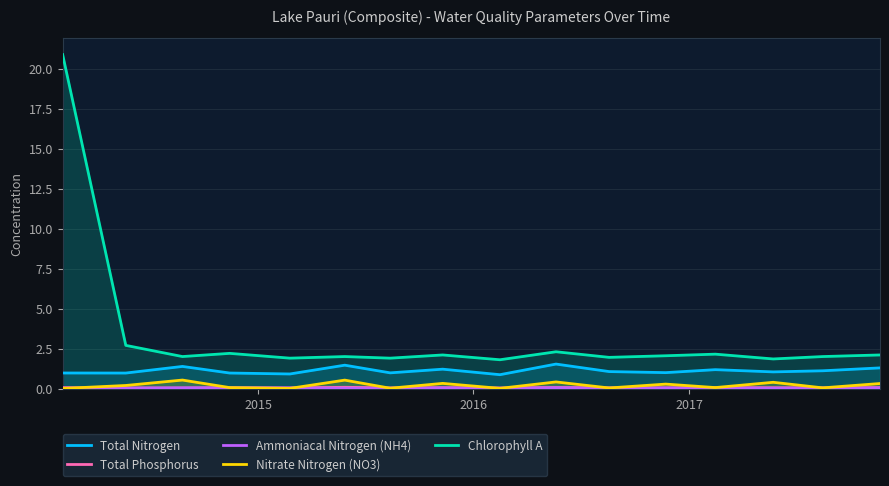

Which series has the widest spread of values?

Chlorophyll A